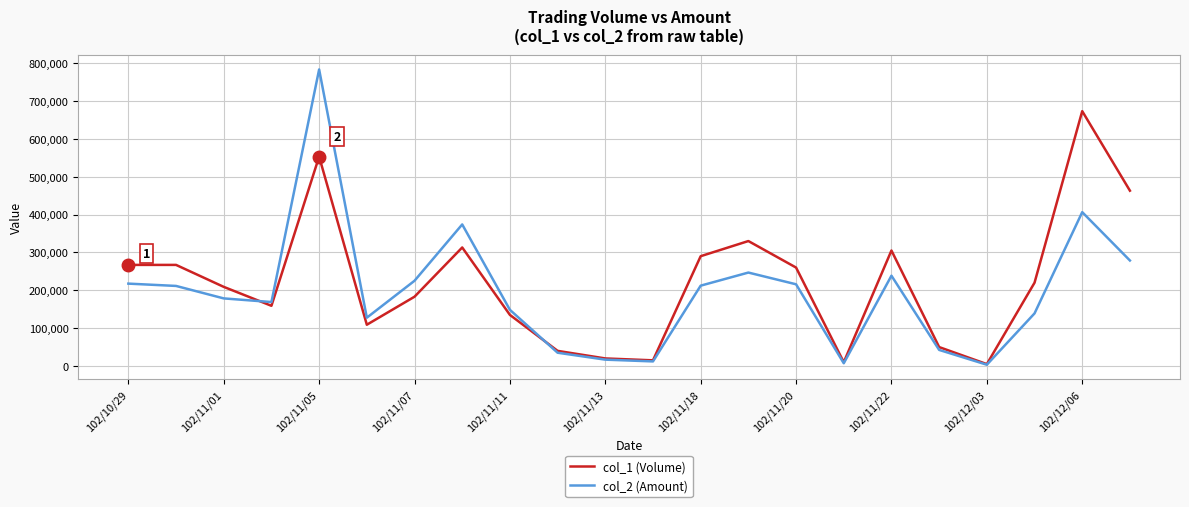

What is the greatest value displayed?

783080